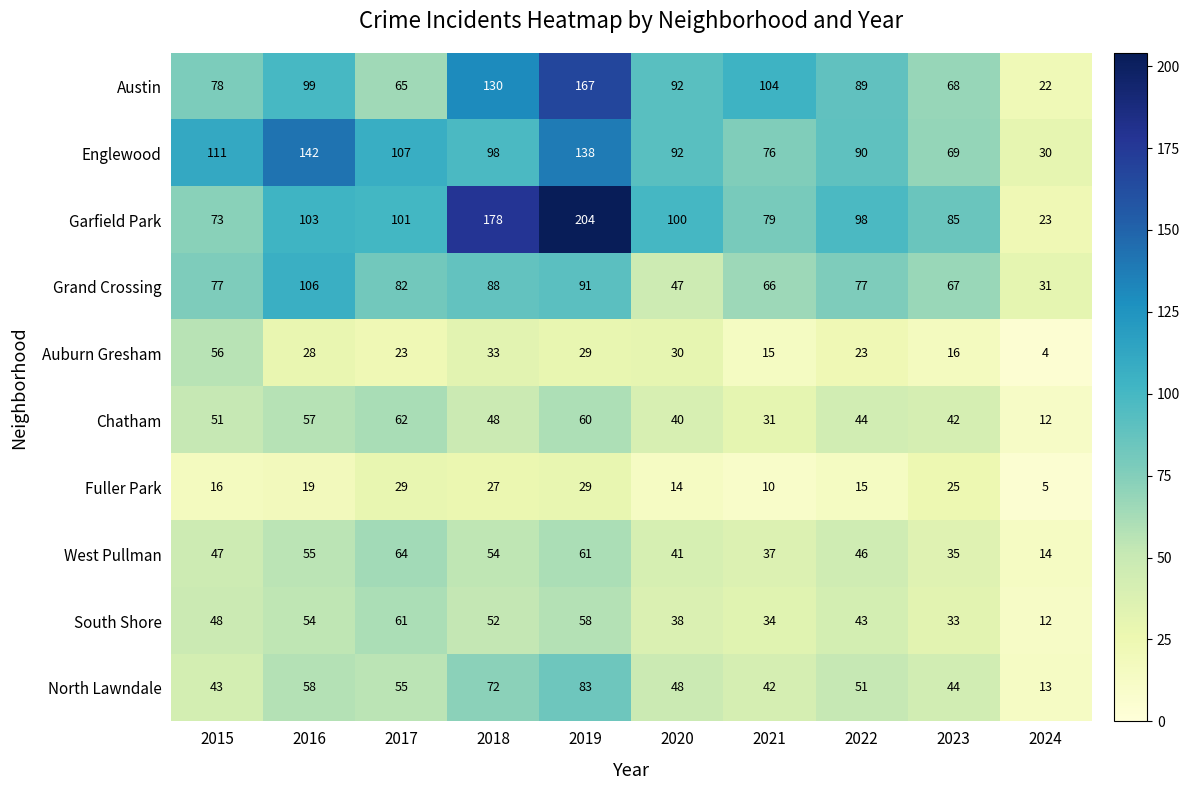

What is the total value across all series at 2024?

166